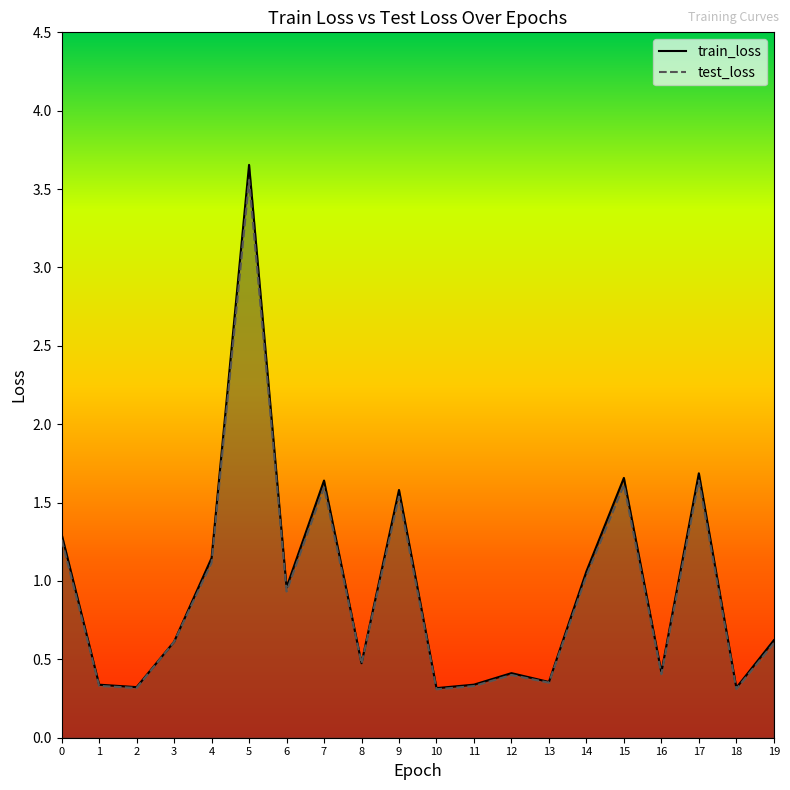

At how many categories does at least one series exceed 0?

20